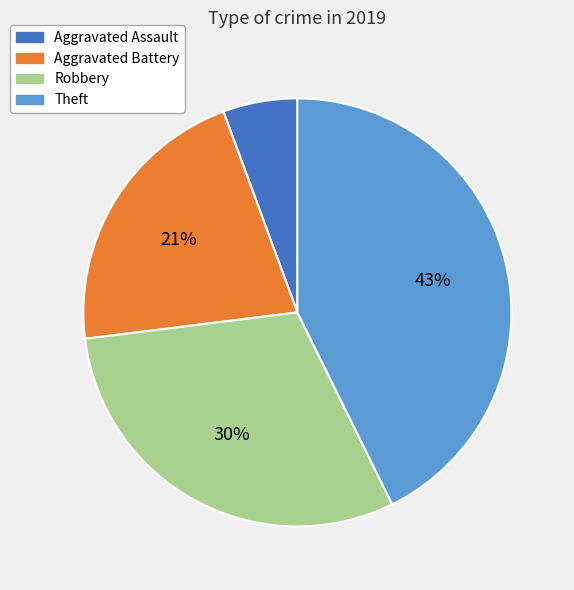

Combined, do Robbery and Aggravated Assault account for over 50%?

No